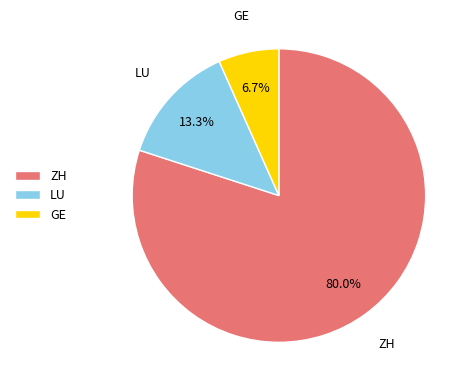

Which slice is the smallest?

GE